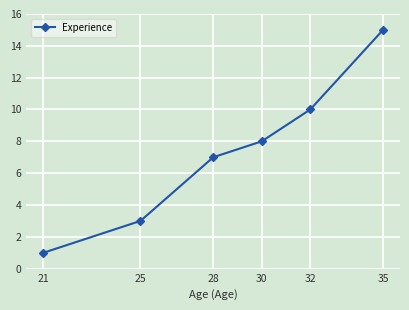

List the labels in order of value, largest first.

35, 32, 30, 28, 25, 21